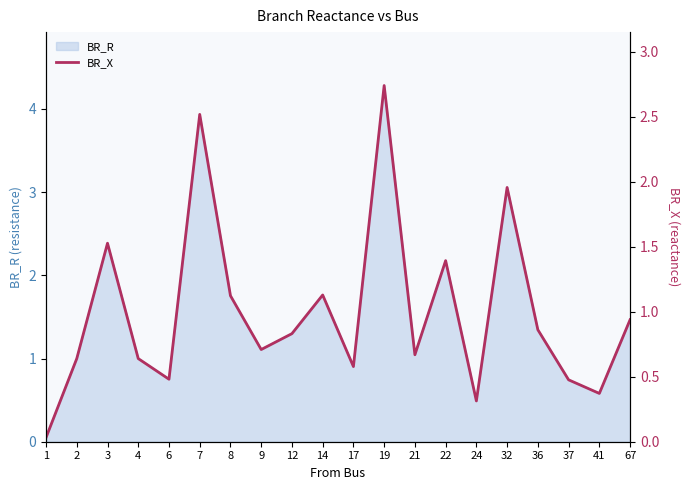

At which category does the chart reach its peak across all series?

19